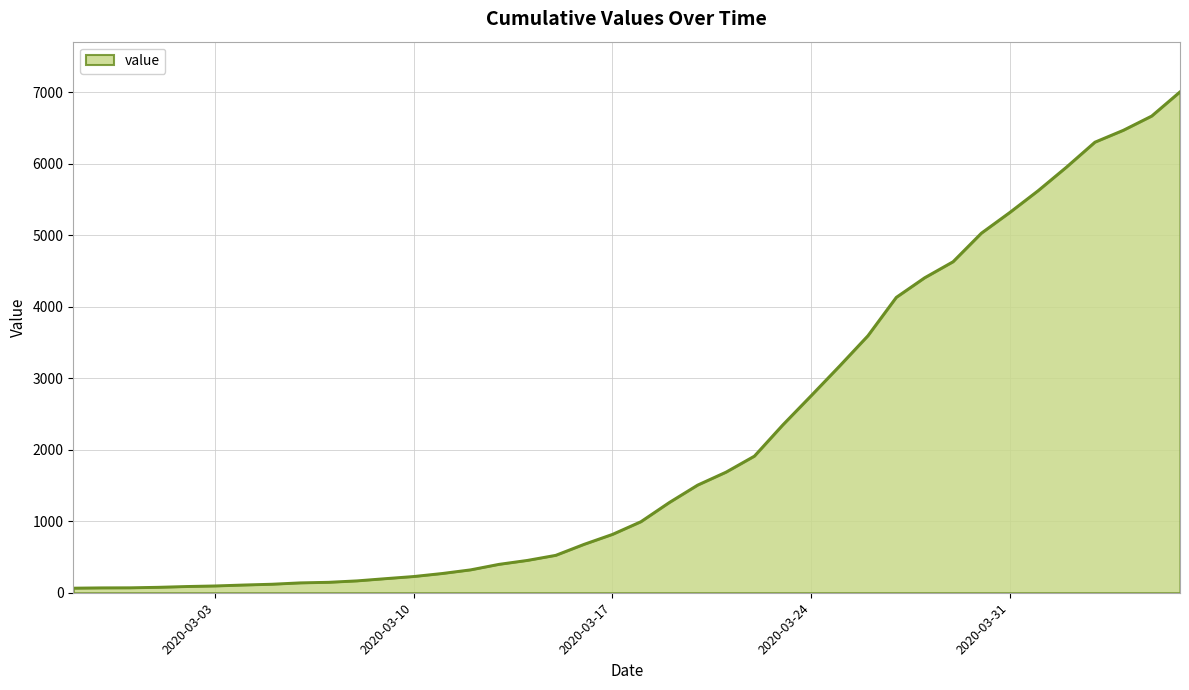

Does the chart have visible grid lines?

Yes